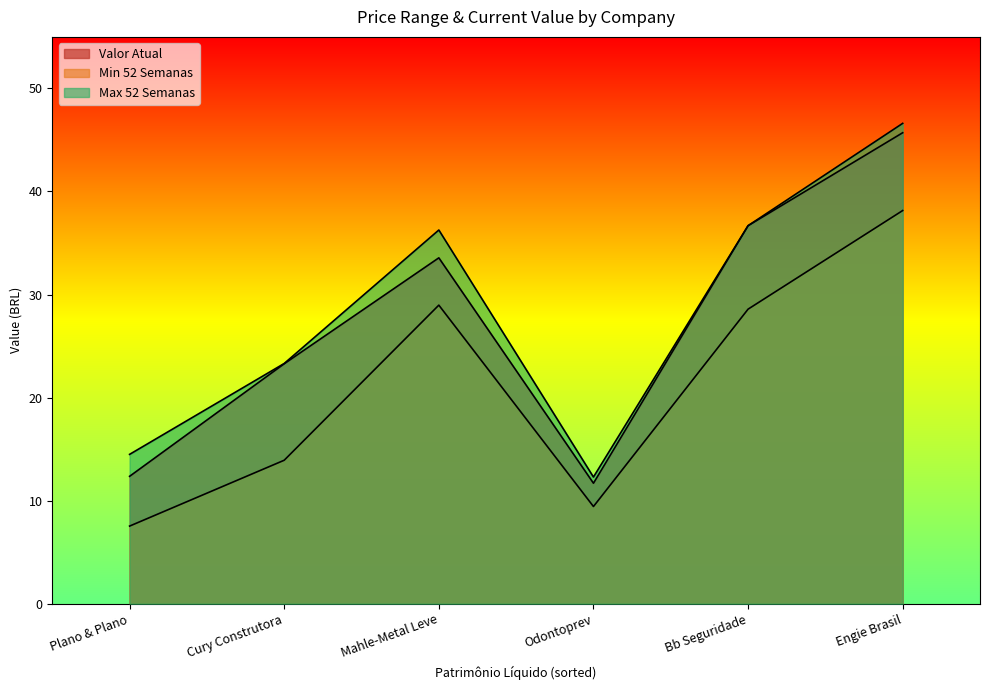

Does the chart have visible grid lines?

No